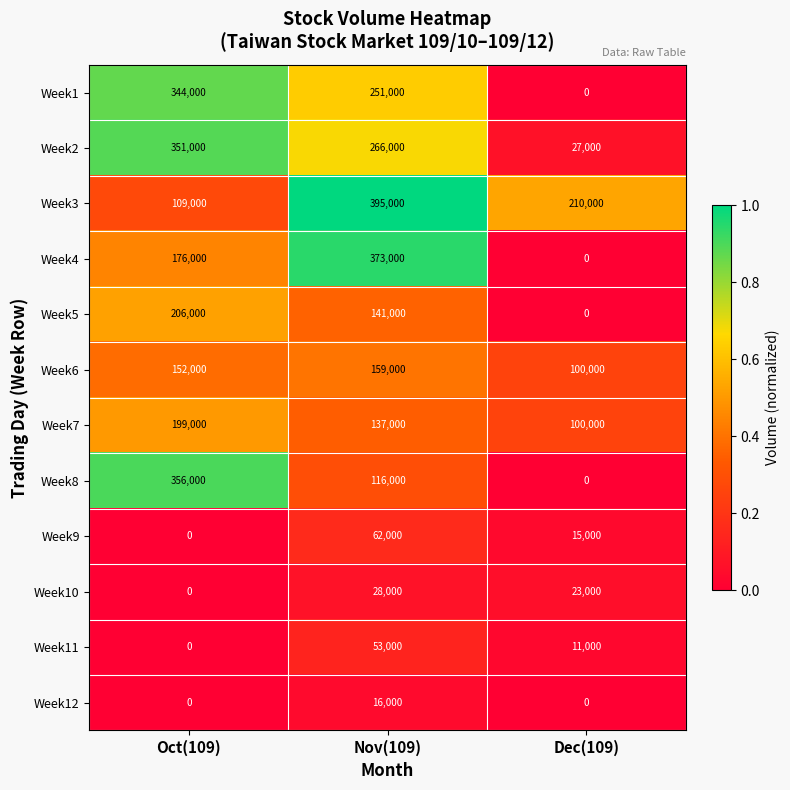

What is the highest value of the Week6 series?

159000